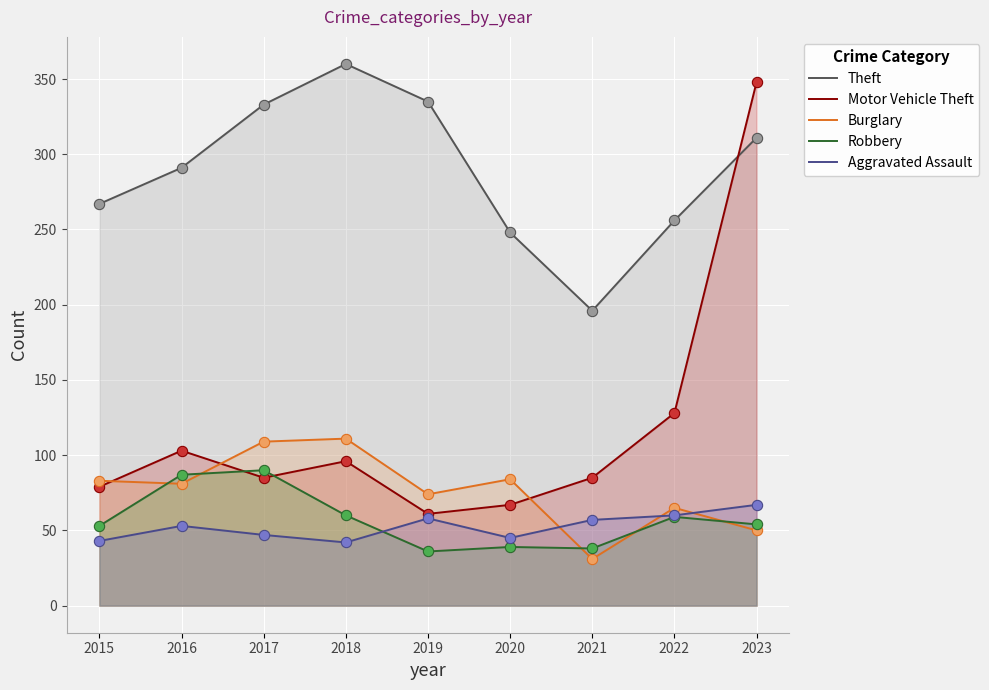

Which series reaches the maximum Y coordinate?

Theft